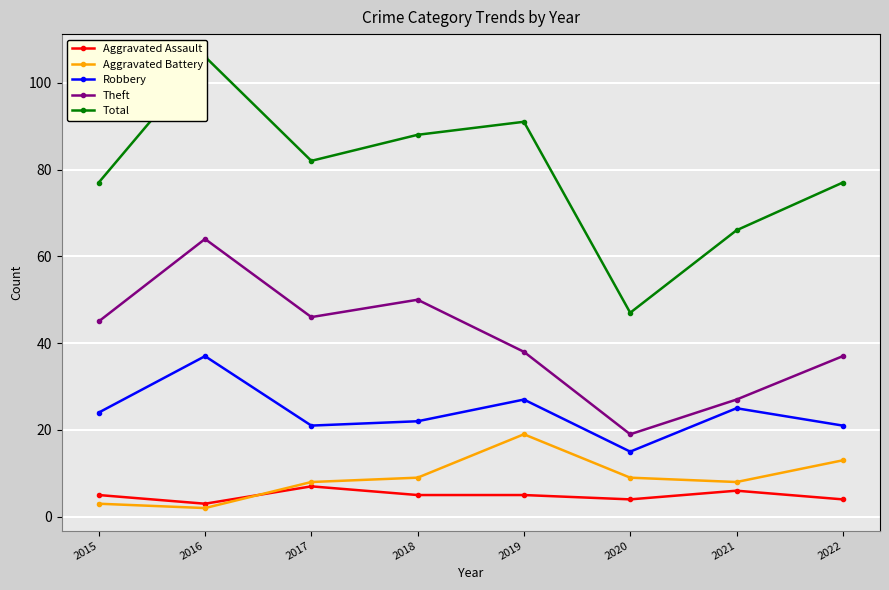

How many lines are shown in the chart?

5